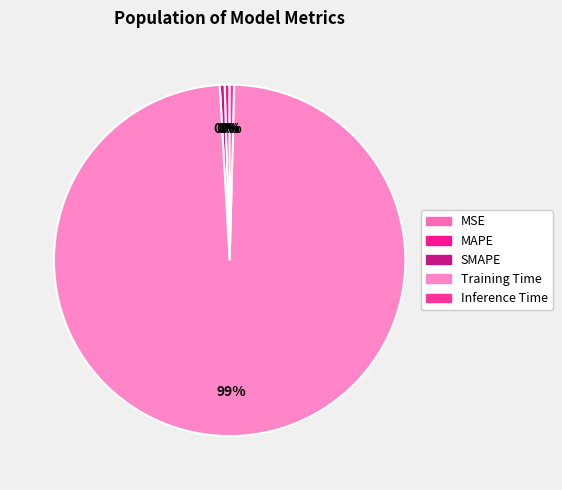

How many segments does this pie chart have?

5